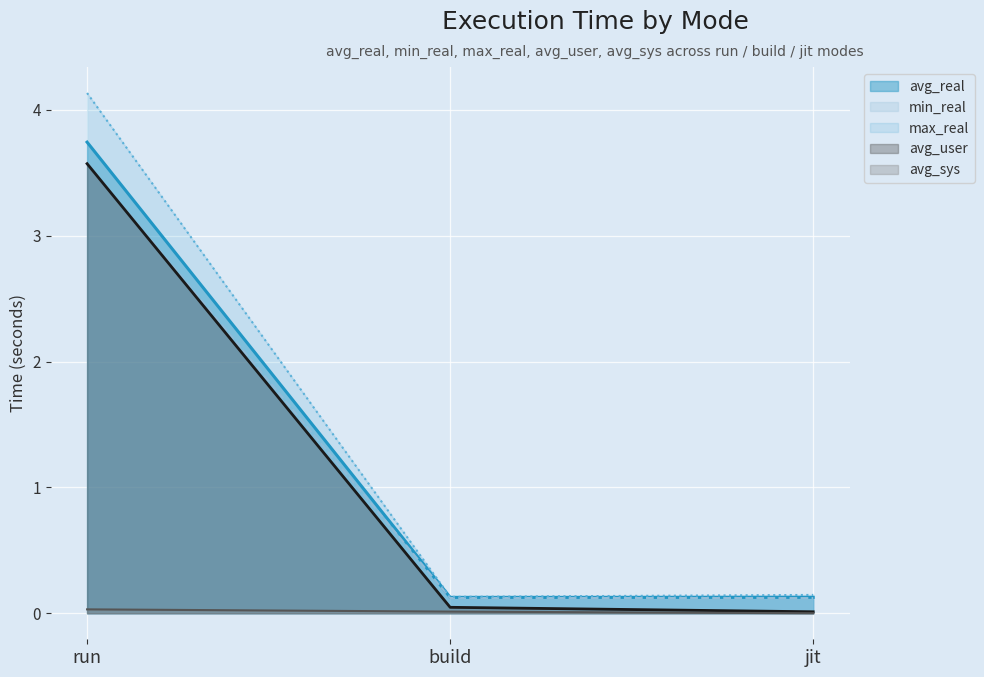

Which has a higher value, build or jit?

jit